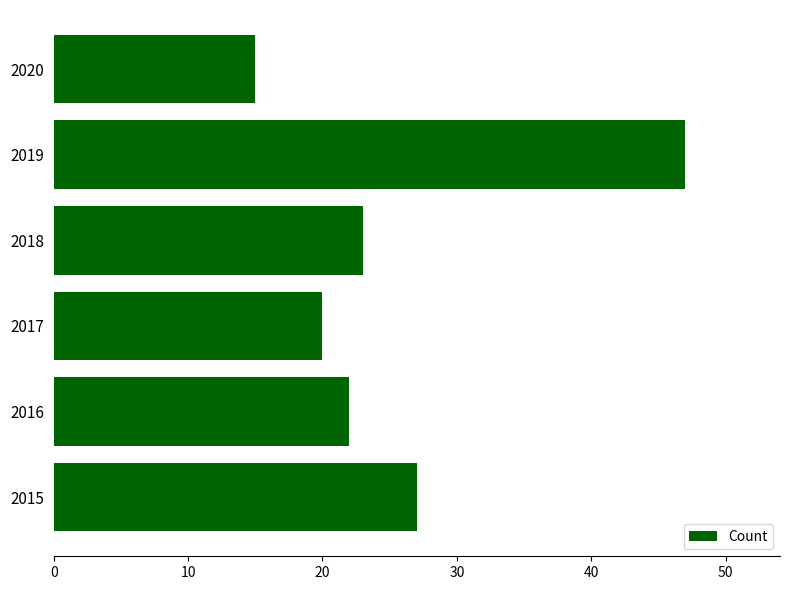

Rank the categories by value from lowest to highest.

2020, 2017, 2016, 2018, 2015, 2019